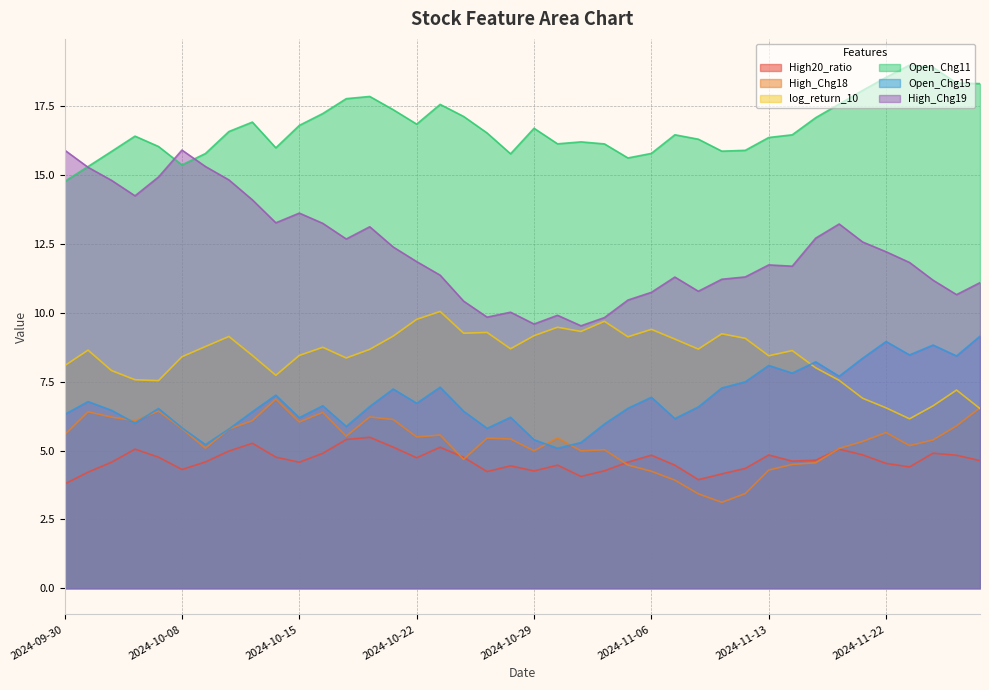

Rank the series by their maximum value, from highest to lowest.

Open_Chg11, High_Chg19, log_return_10, Open_Chg15, High_Chg18, High20_ratio